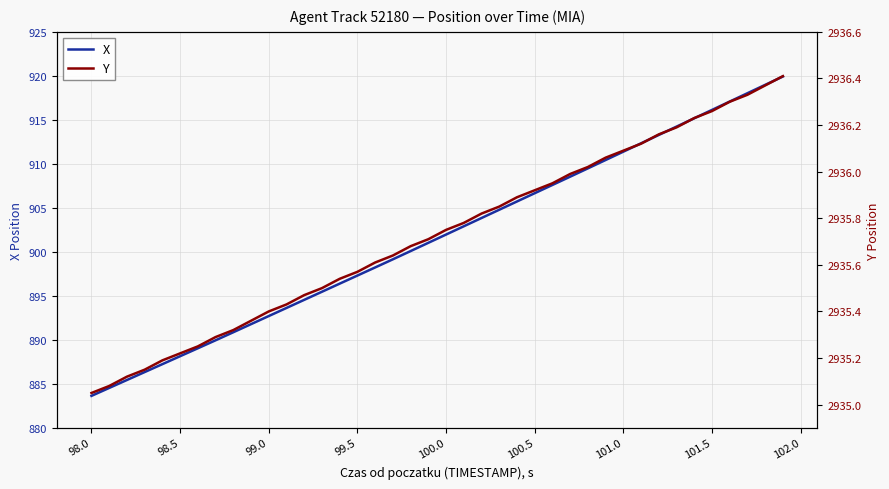

What is the highest value of the X series?

919.9